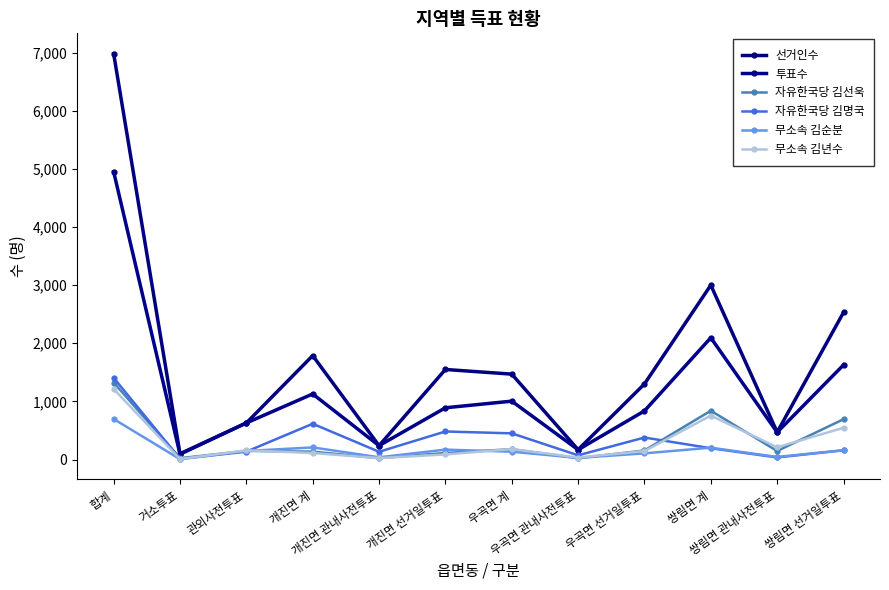

List the series in order of their peak value, highest first.

선거인수, 투표수, 자유한국당 김명국, 자유한국당 김선욱, 무소속 김년수, 무소속 김순분